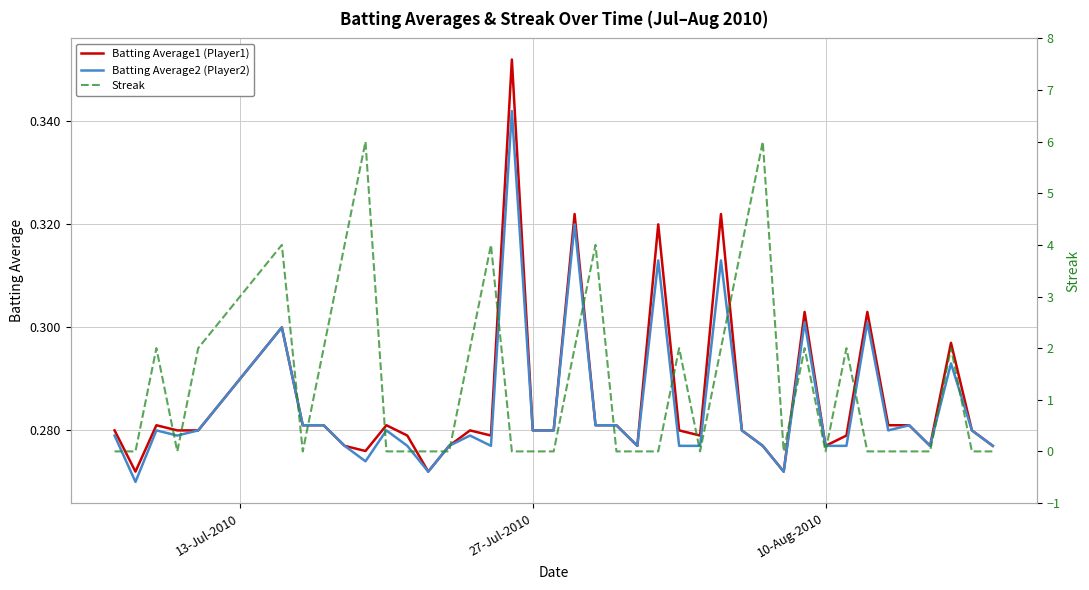

How many Batting Average1 (Player1) values are between 0 and 1?

40